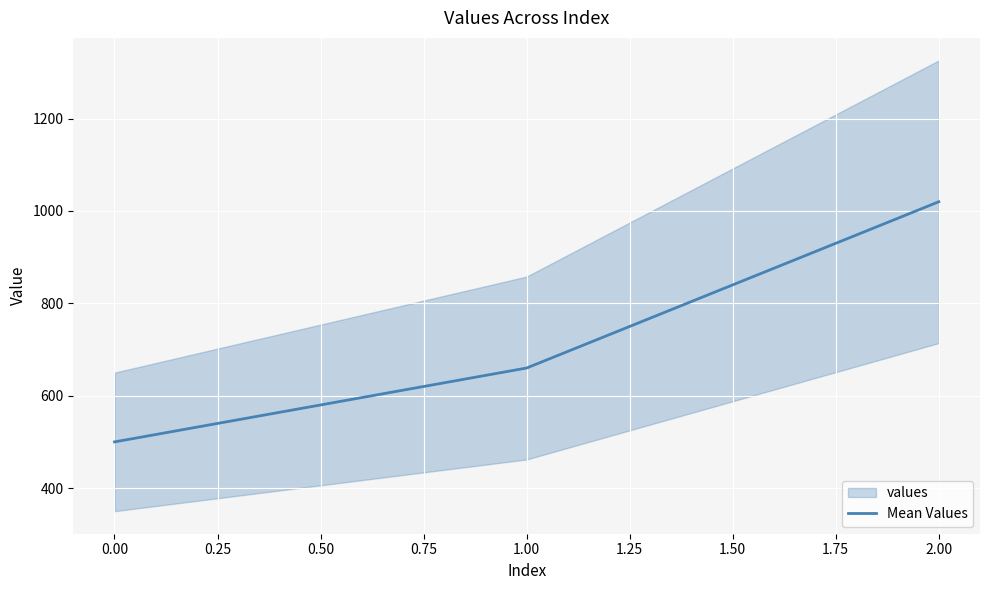

Reading right to left, transcribe all the data shown in this chart.

1020	660	500